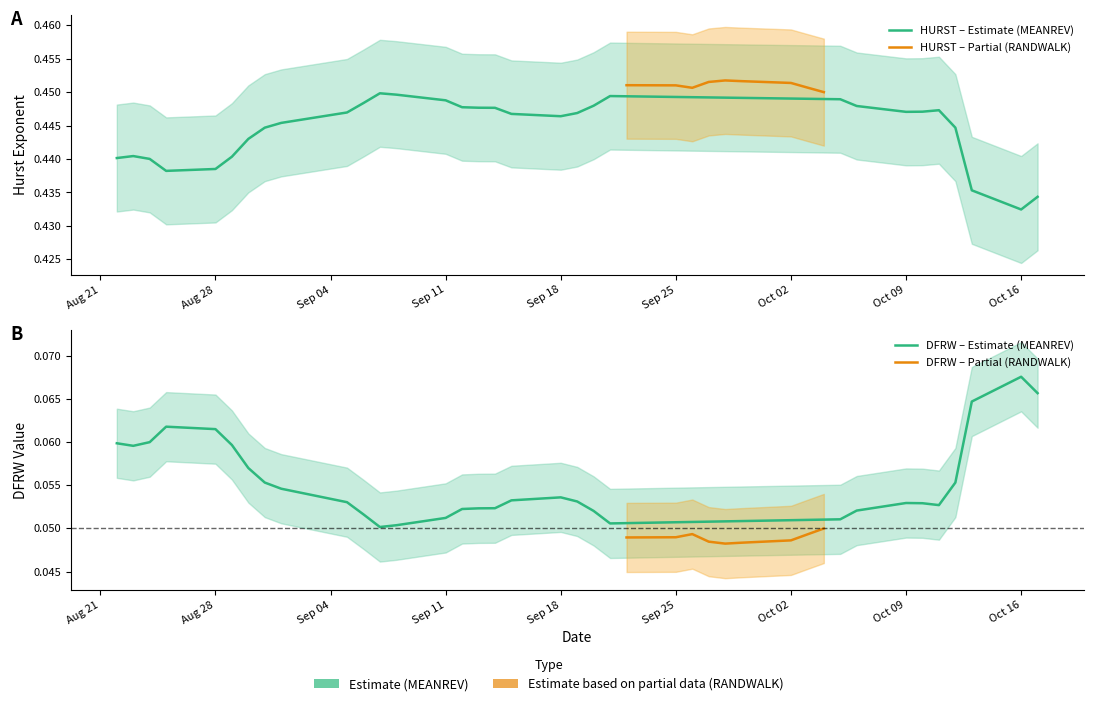

Reading right to left, what are all the values shown in this chart?

HURST: 0.4	0.4	0.4	0.4	0.4	0.4	0.4	0.4	0.4	0.5	0.5	0.5	0.5	0.5	0.5	0.5	0.5	0.5	0.4	0.4	0.4	0.4	0.4	0.4	0.4	0.4	0.4	0.4	0.4	0.4	0.4	0.4	0.4	0.4	0.4	0.4	0.4	0.4	0.4	0.4
DFRW: 0.1	0.1	0.1	0.1	0.1	0.1	0.1	0.1	0.1	0.0	0.0	0.0	0.0	0.0	0.0	0.0	0.0	0.0	0.1	0.1	0.1	0.1	0.1	0.1	0.1	0.1	0.1	0.1	0.1	0.1	0.1	0.1	0.1	0.1	0.1	0.1	0.1	0.1	0.1	0.1